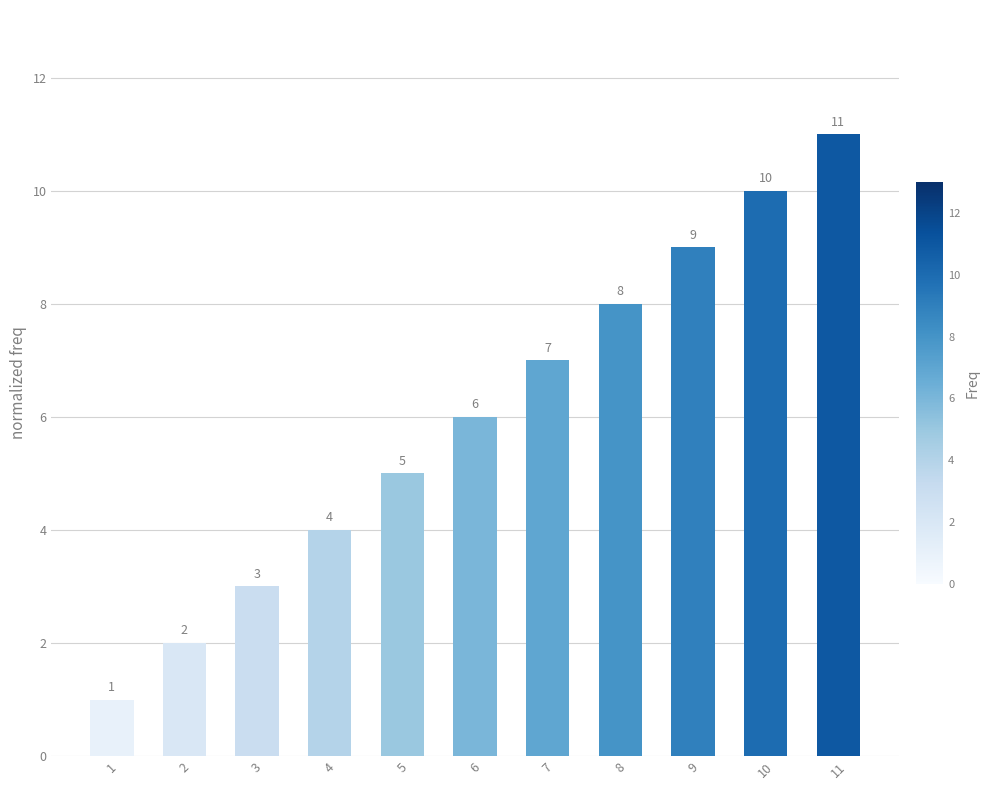

Is it true that the value at 7 is 7?

True